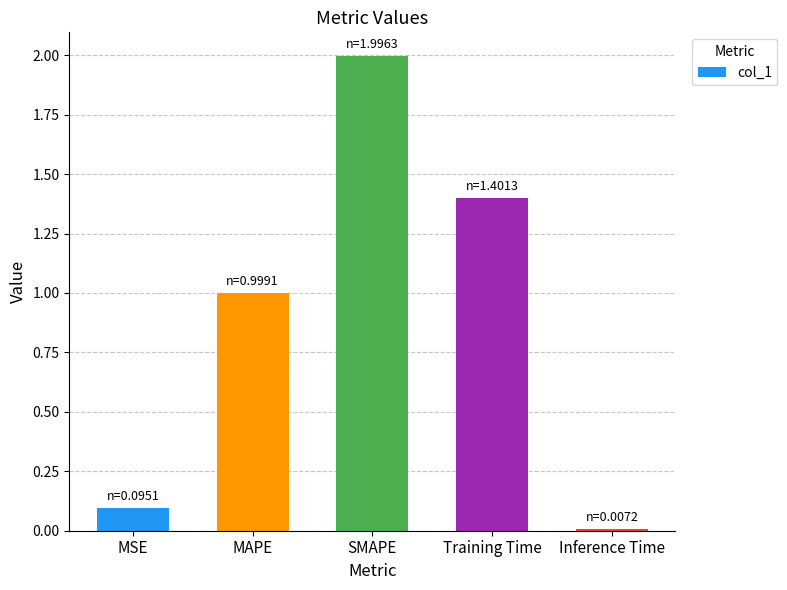

List the labels in order of value, largest first.

SMAPE, Training Time, MAPE, MSE, Inference Time